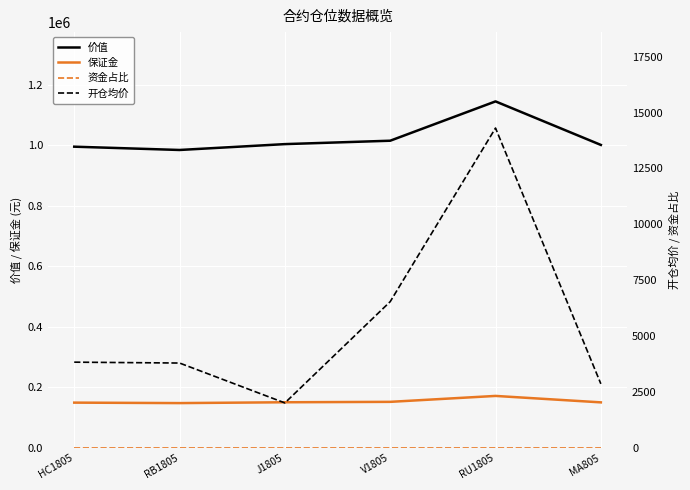

What is the lowest value of the 价值 series?

984620